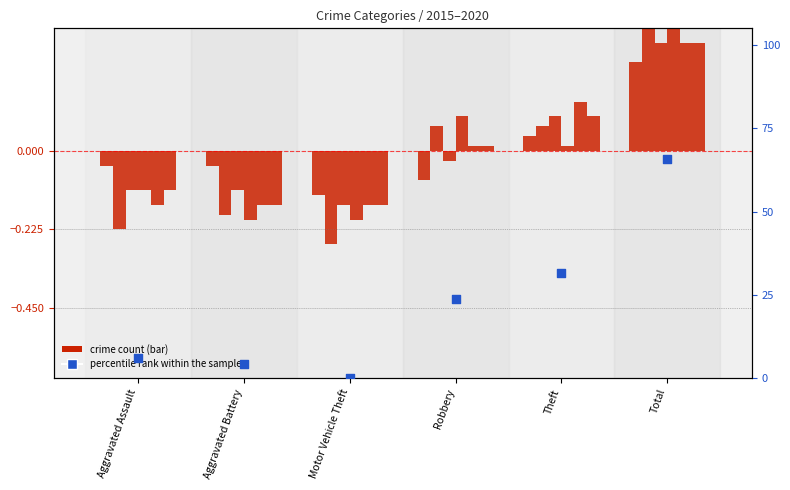

At which category is the sum across all series the highest?

Total